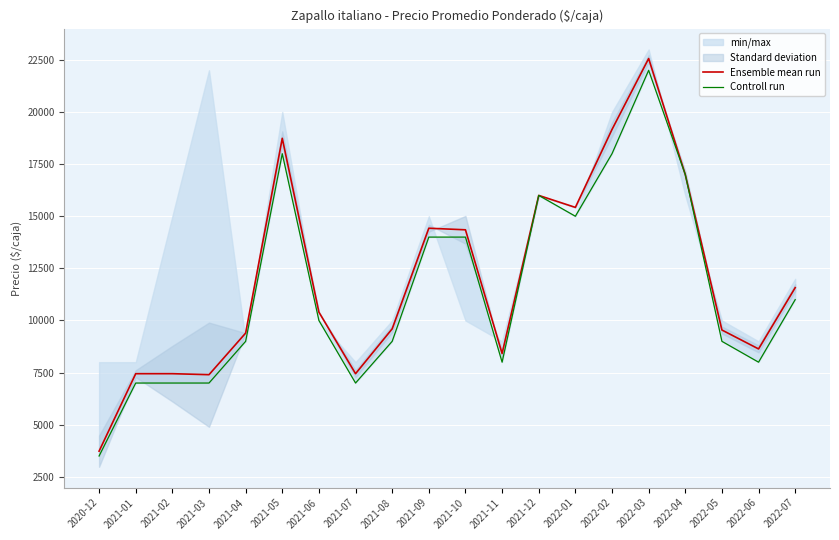

What position from the right is 2021-06?

14